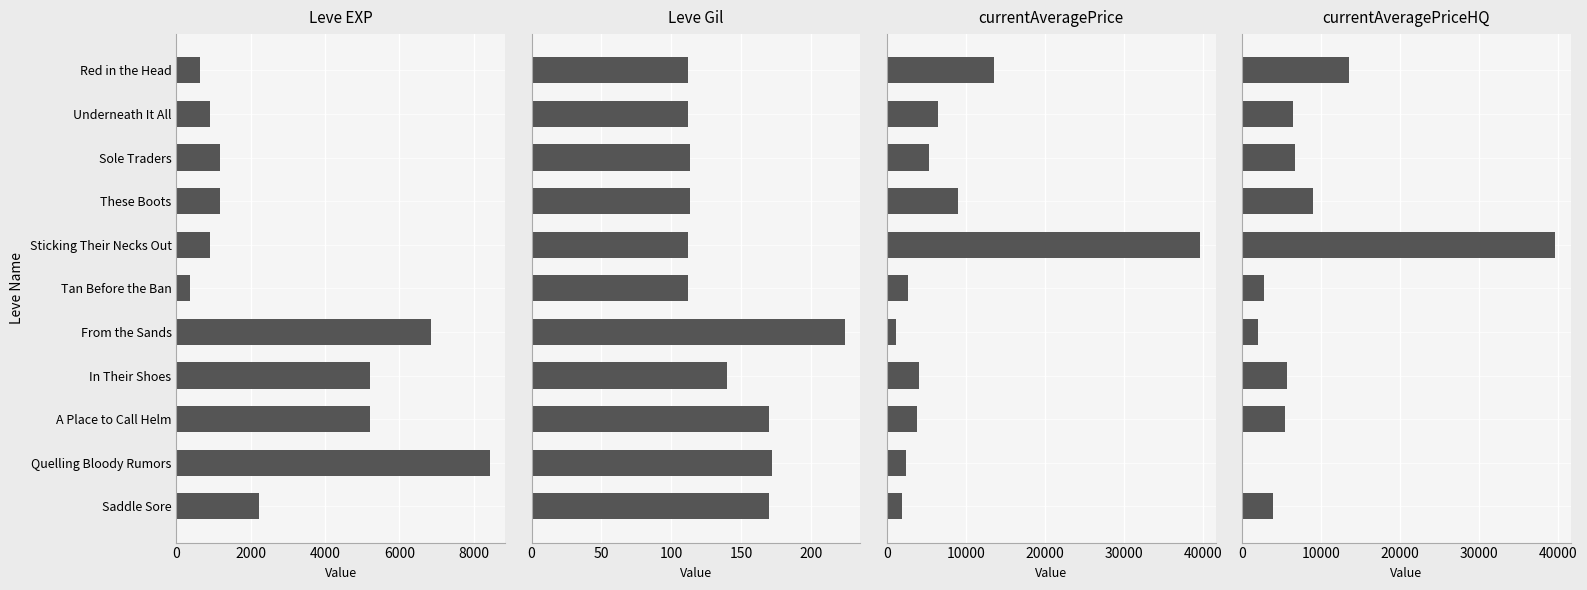

Count the number of categories in the chart.

11